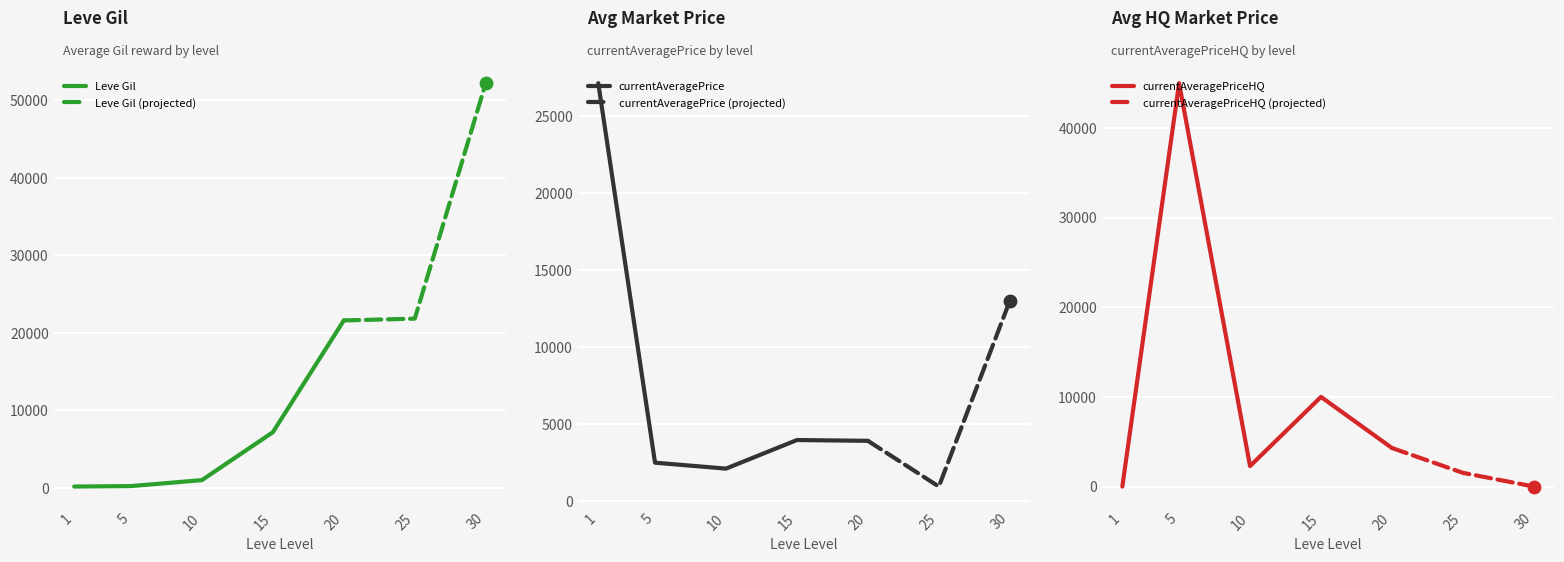

The value of currentAveragePrice at 10 is 2122.0. True or false?

True